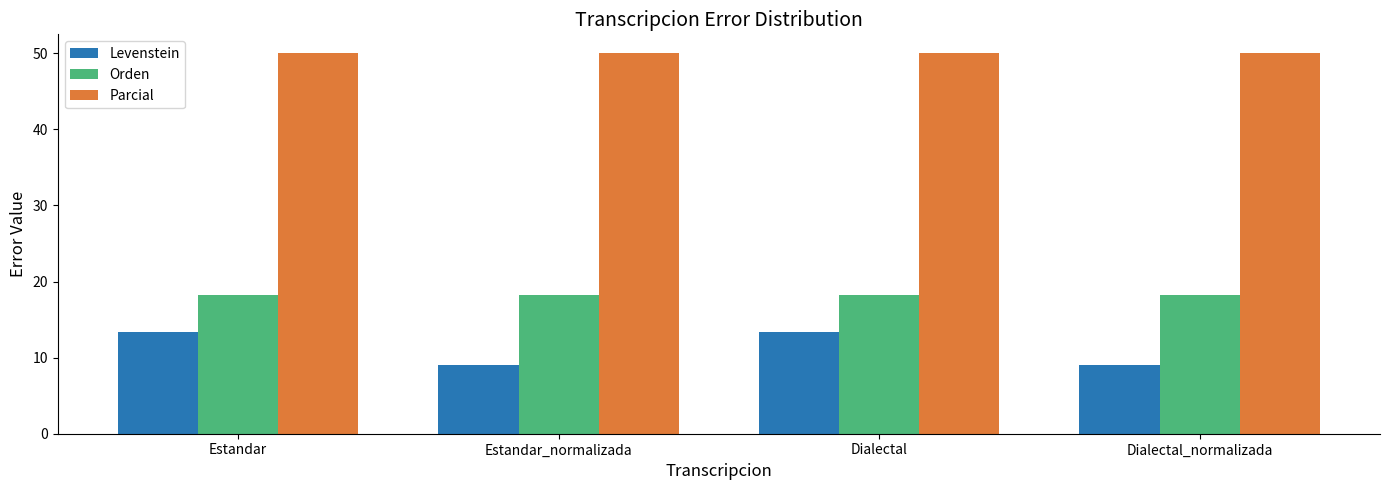

What is the label of the 2nd bar from the right?

Dialectal